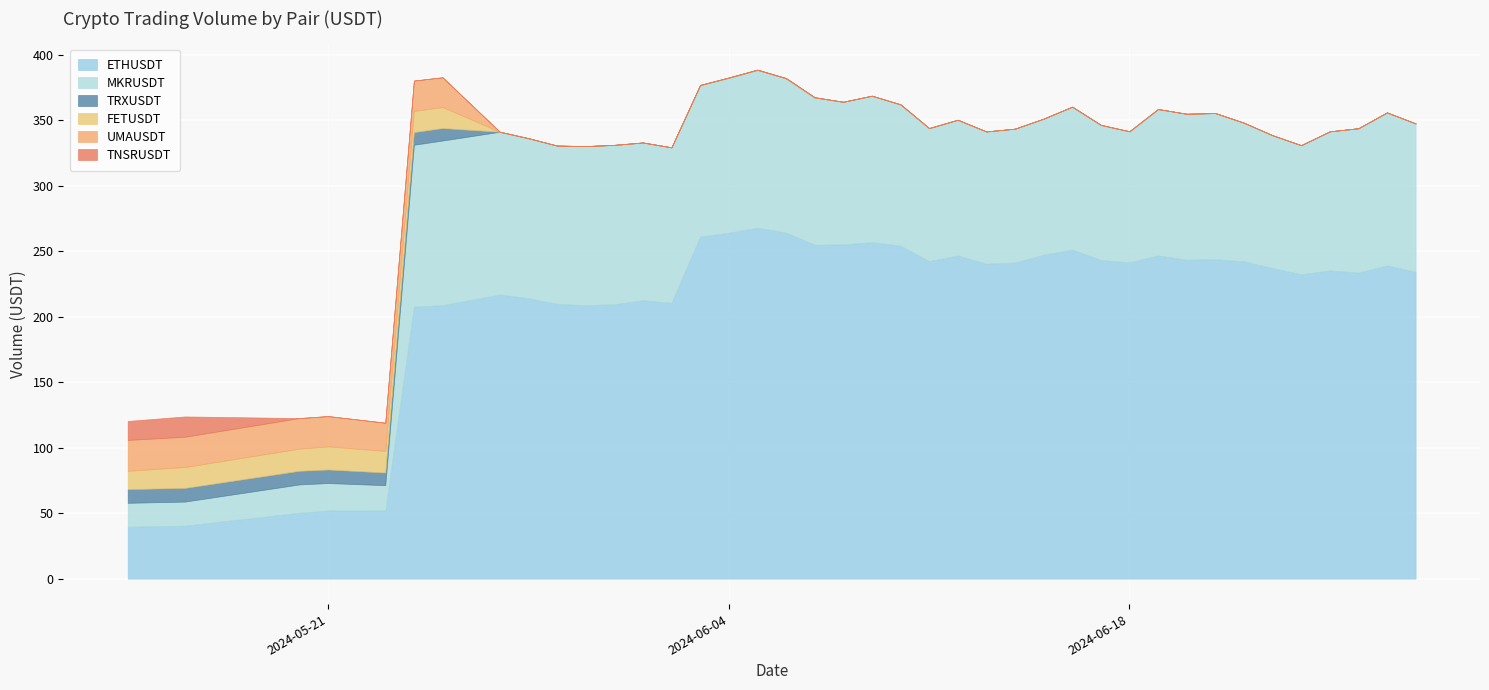

How many data points in TNSRUSDT are above 0?

2